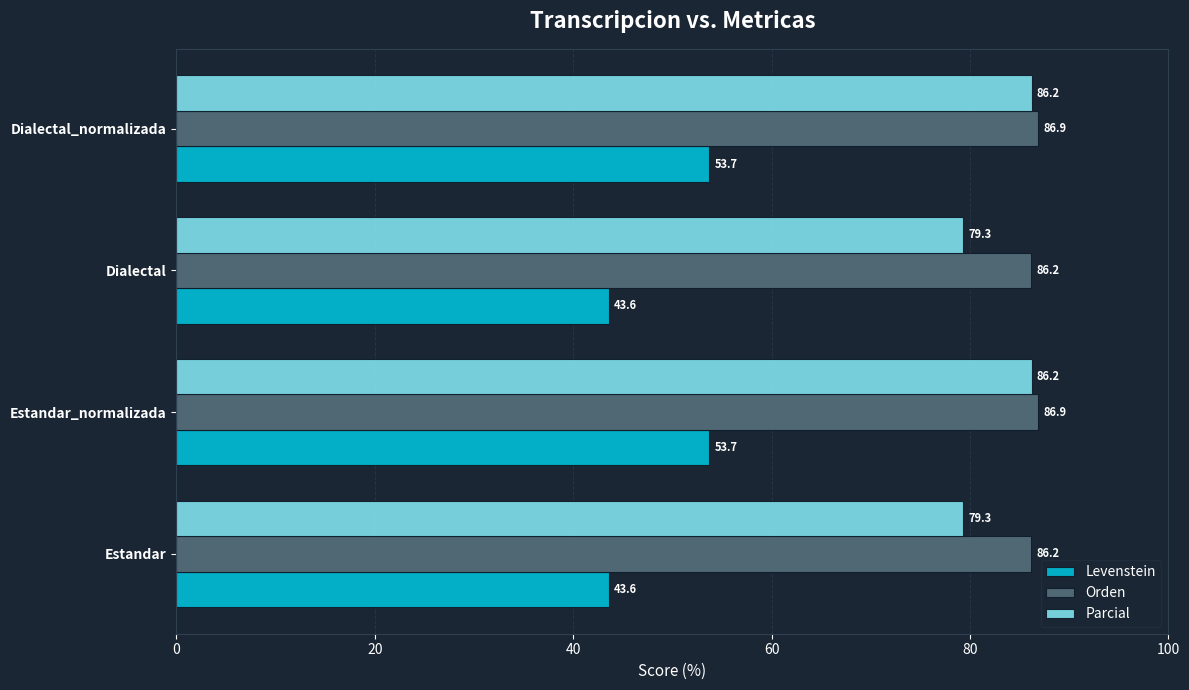

Is it true that Parcial equals 126.0 at Dialectal?

False